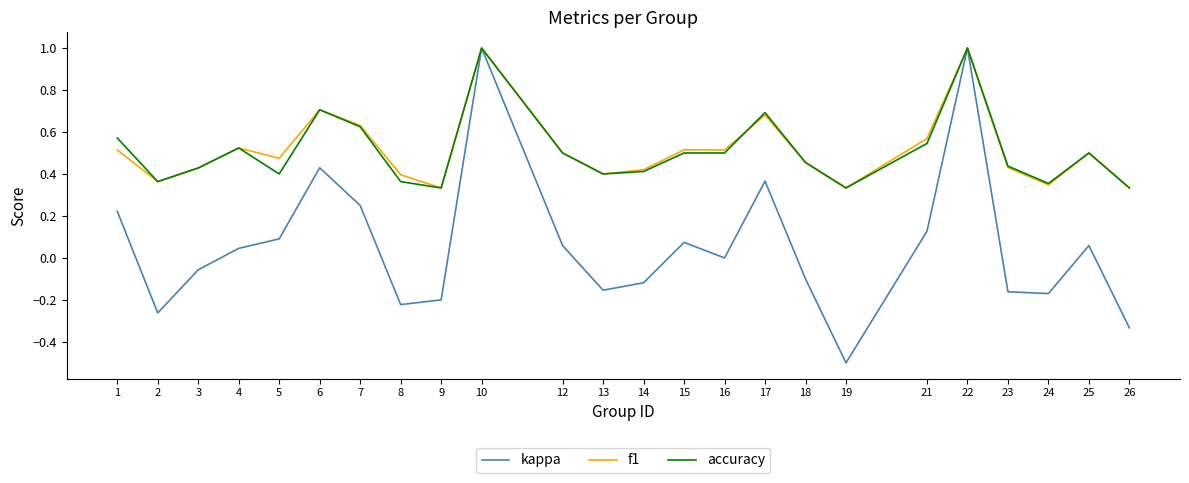

Which label corresponds to the smallest value in the chart?

19